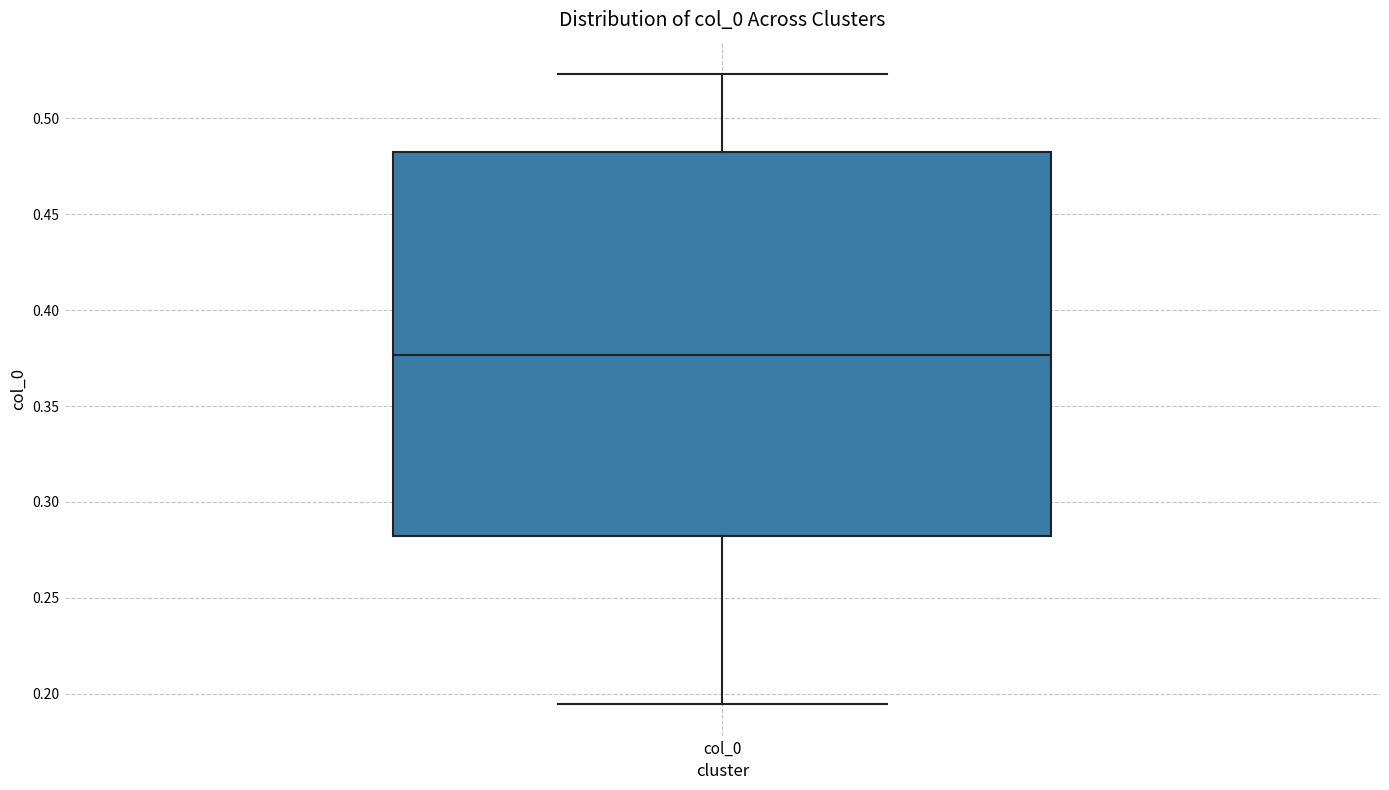

Read this box plot against the y-axis: the position of the median line, the range covered by the box, and the ends of both whiskers. The values are not printed on the chart, so give them approximately, as read against the axis.

median 0.375, box 0.280 to 0.480, whiskers 0.195 to 0.525